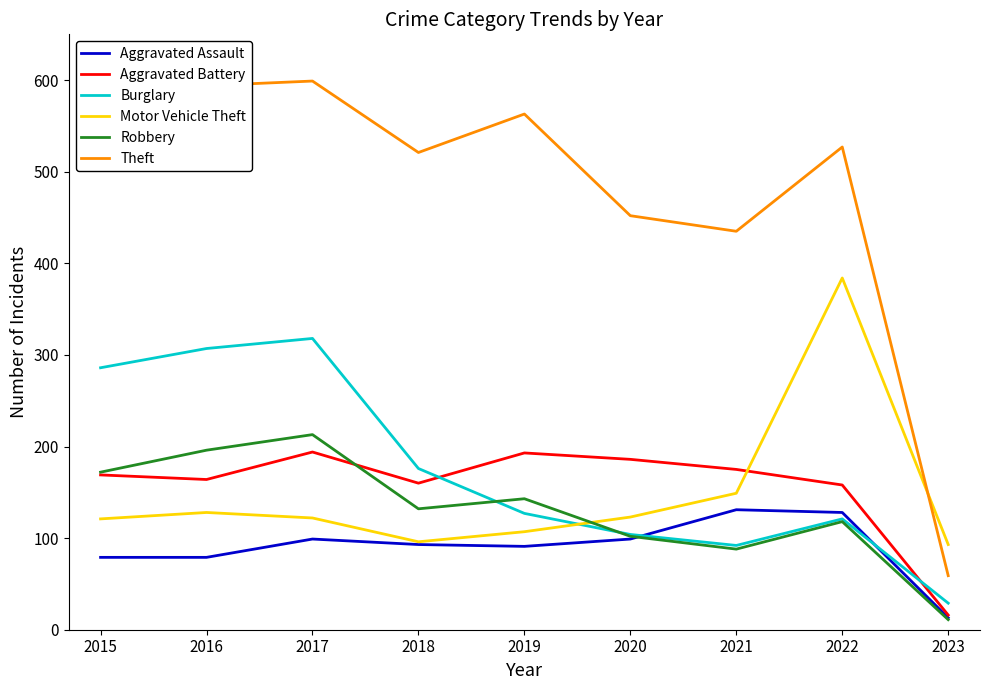

Which series changed the most between 2017 and 2020?

Burglary